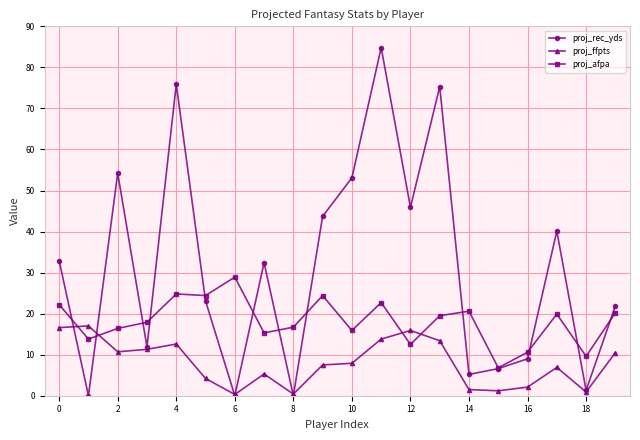

List the series in order of their overall mean, highest first.

proj_rec_yds, proj_afpa, proj_ffpts